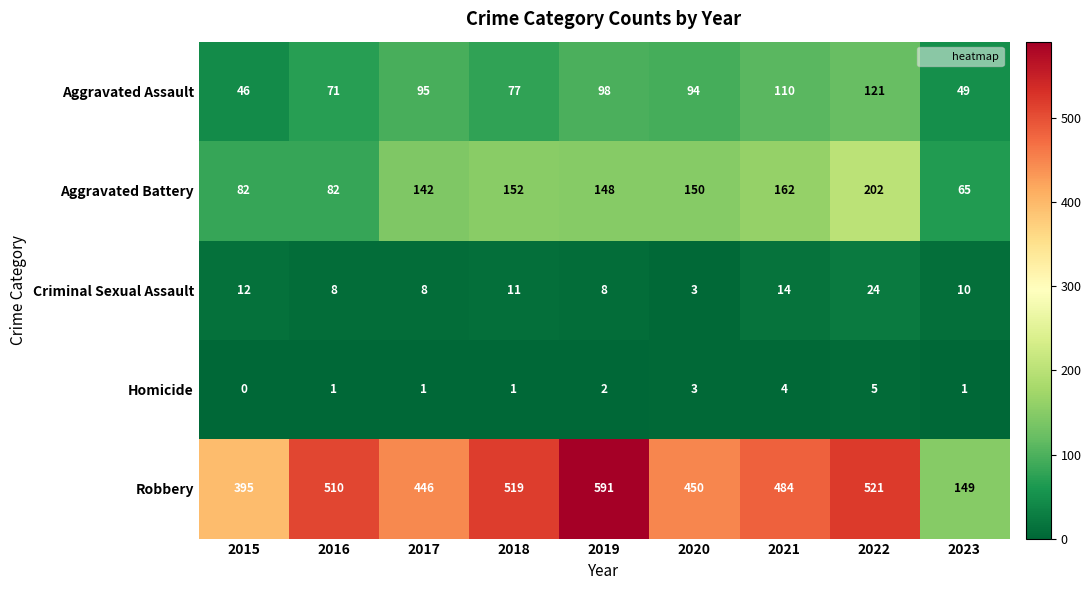

What is the sum of all Criminal Sexual Assault values?

98